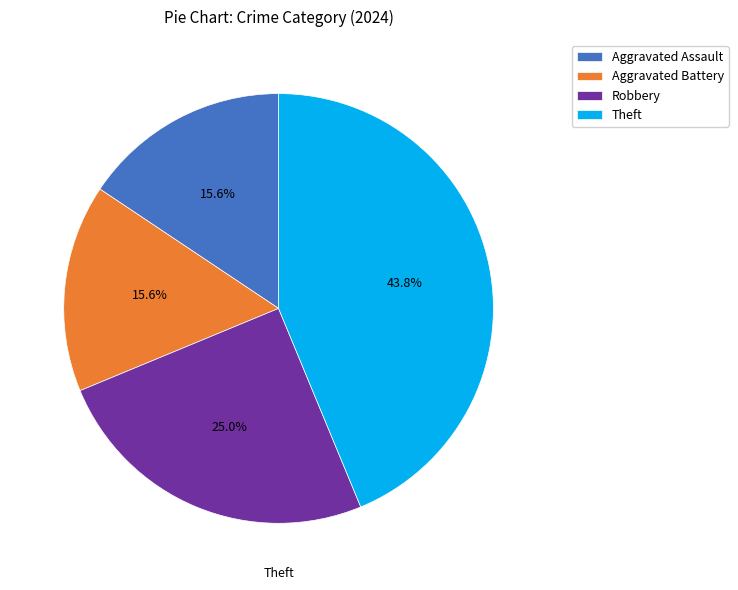

What is the ratio of the value at Robbery to the value at Theft?

0.6